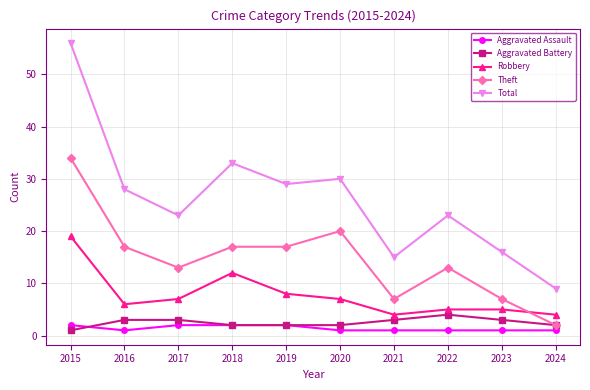

How many data points does each series have?

10